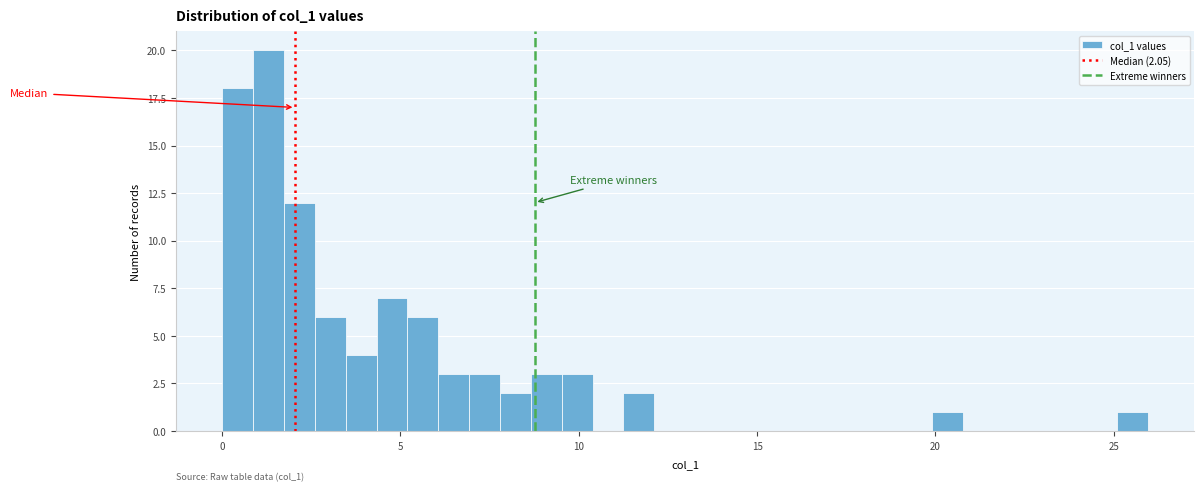

Around what value on the x-axis is the tallest bar? Give the approximate position of its centre, as read against the axis.

1.5